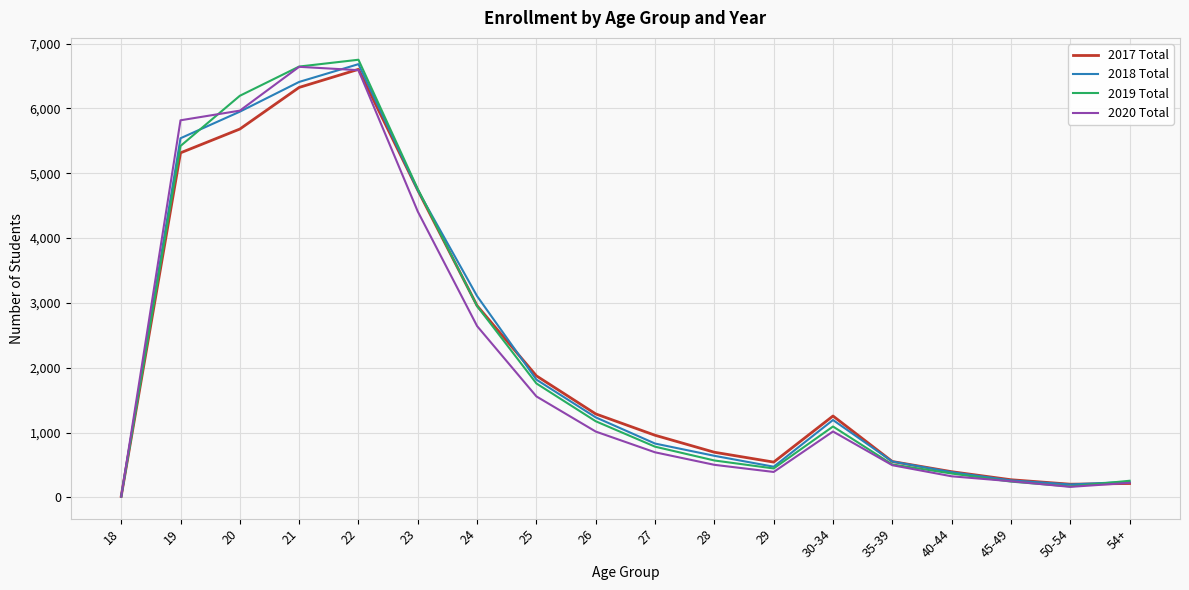

What value does the 2018 Total series have at 19, to the nearest 50?

5550